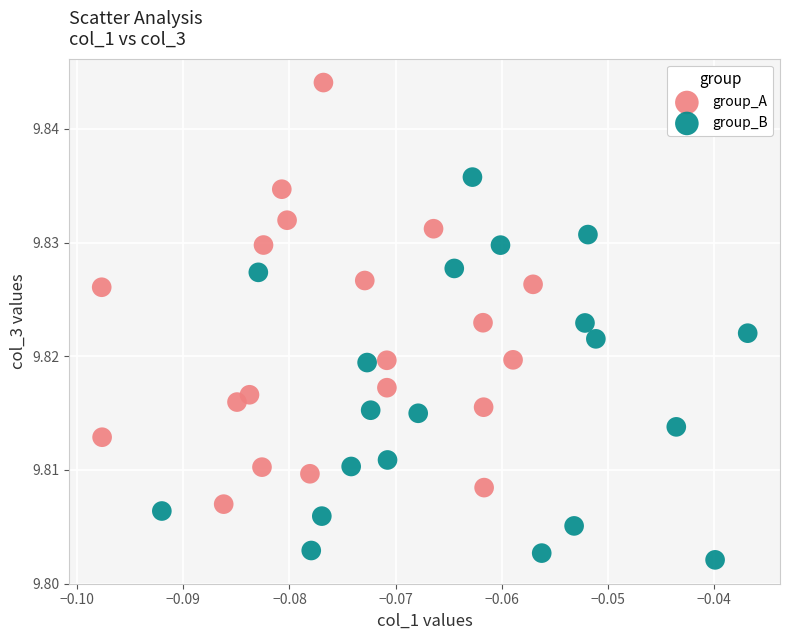

Which series has the widest spread of Y values?

group_A